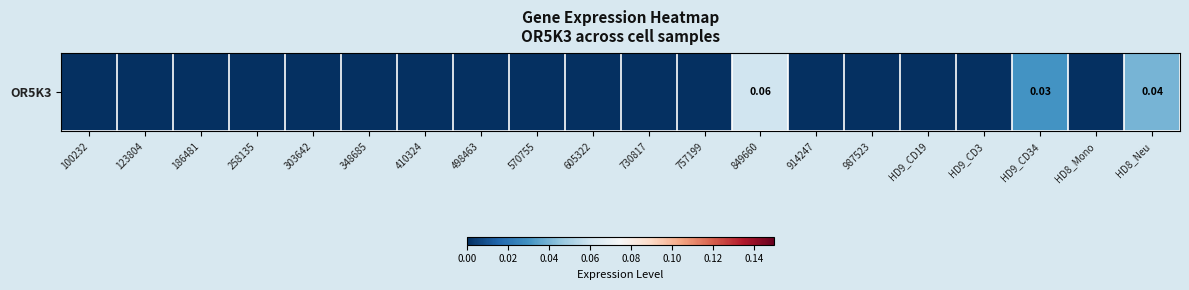

The value at 100232 is 0.0. True or false?

True